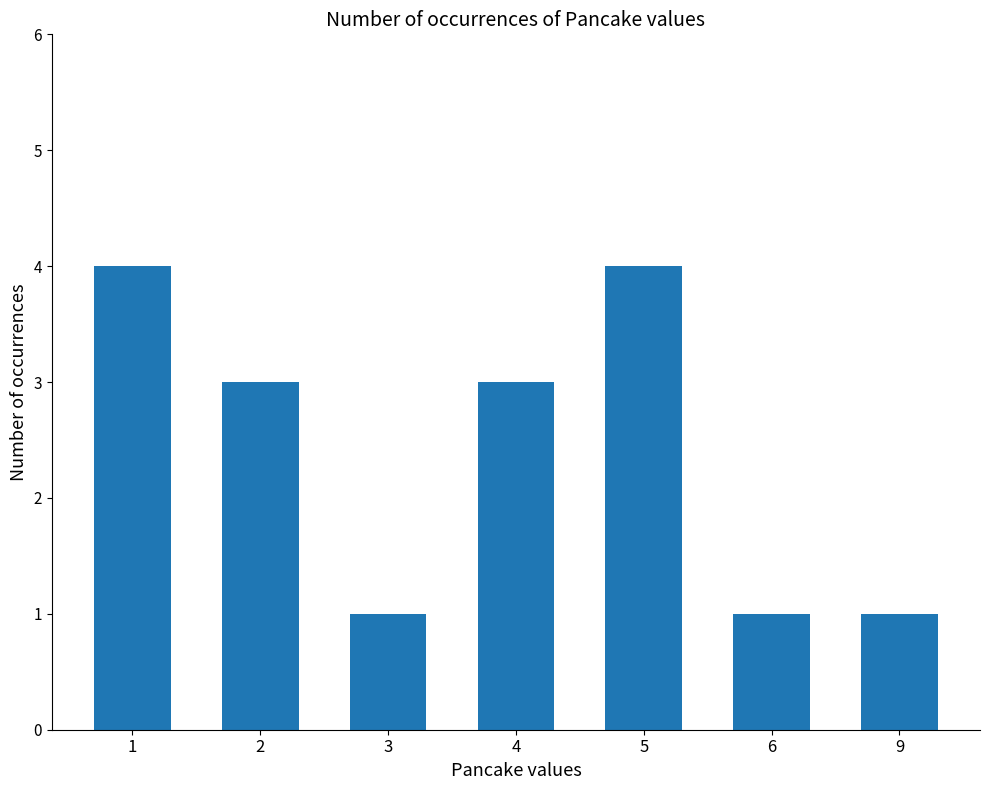

What is the sum of the values at 4 and 9?

4